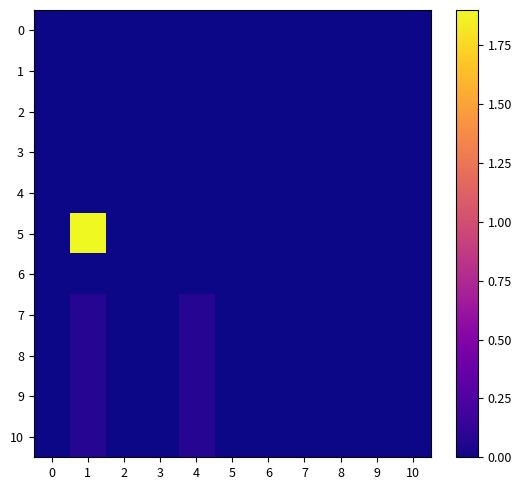

Which has a higher value, 7 or 6?

7